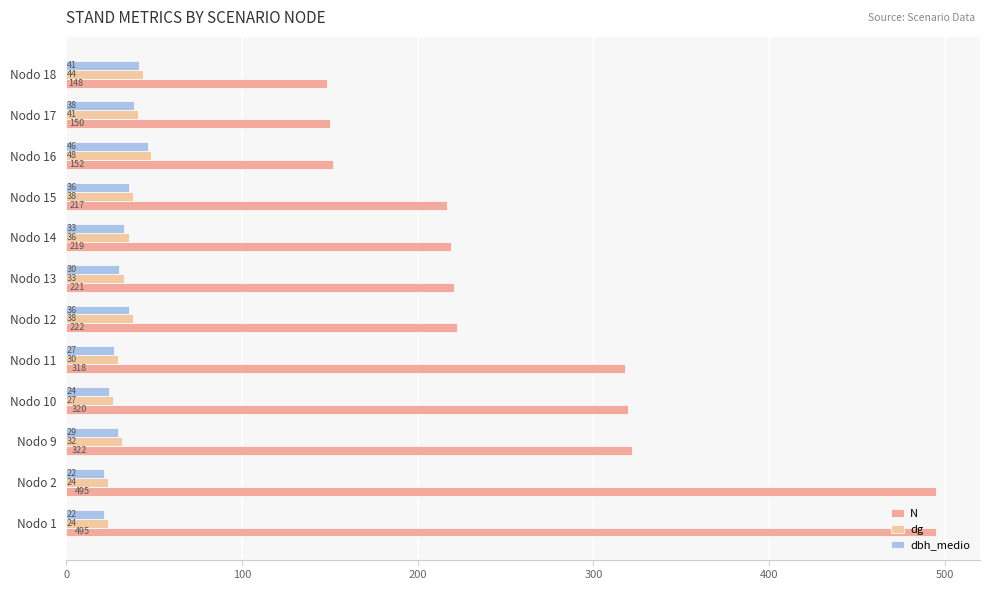

What are all the series names shown in the legend?

N, dg, dbh_medio